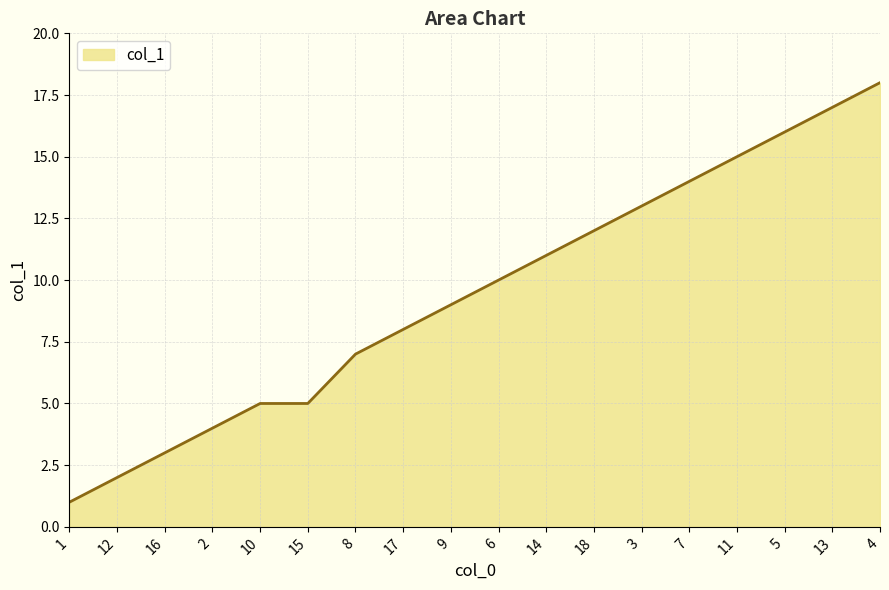

What is the maximum value shown in the chart?

18